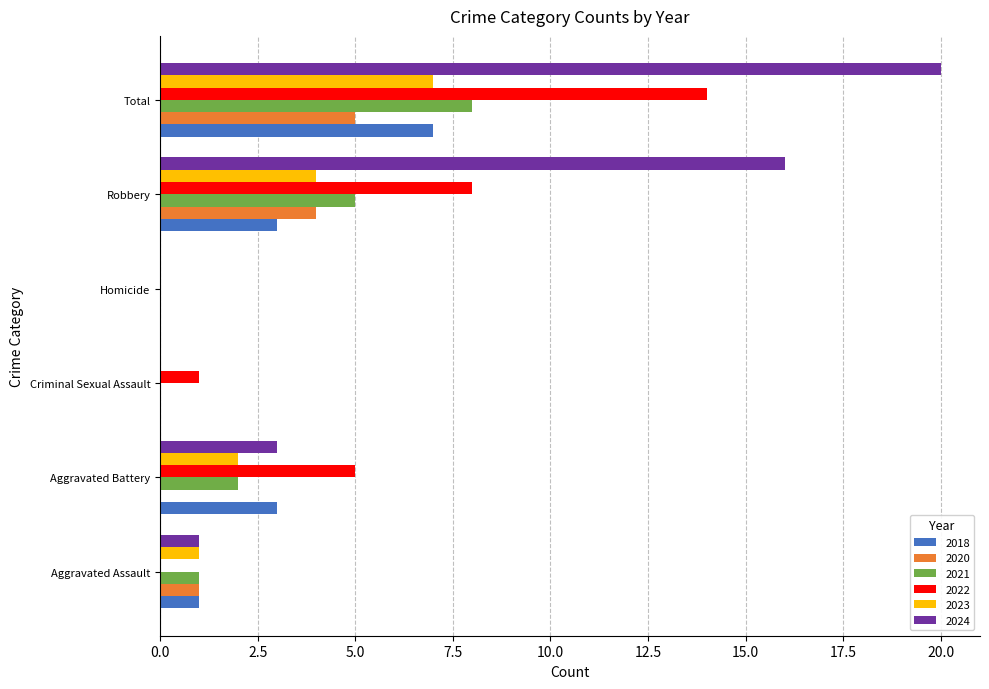

Which series changed the most between Aggravated Battery and Total?

2024